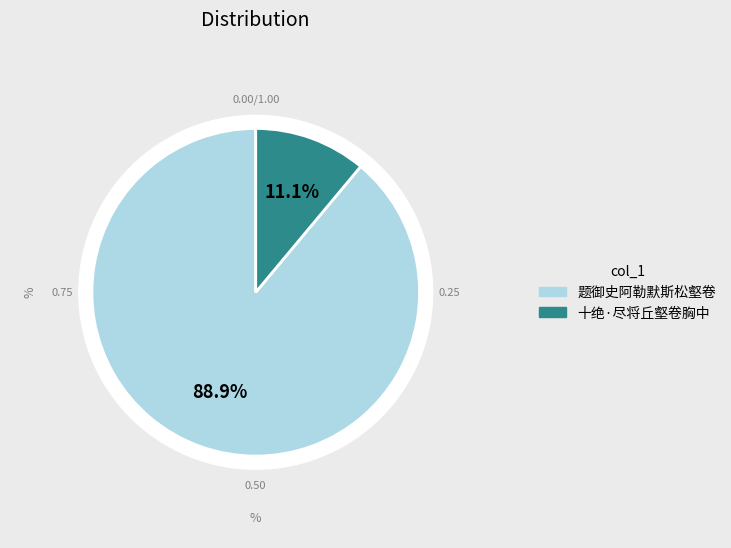

To the nearest percent, what percentage of the pie is 十绝·尽将丘壑卷胸中?

11%